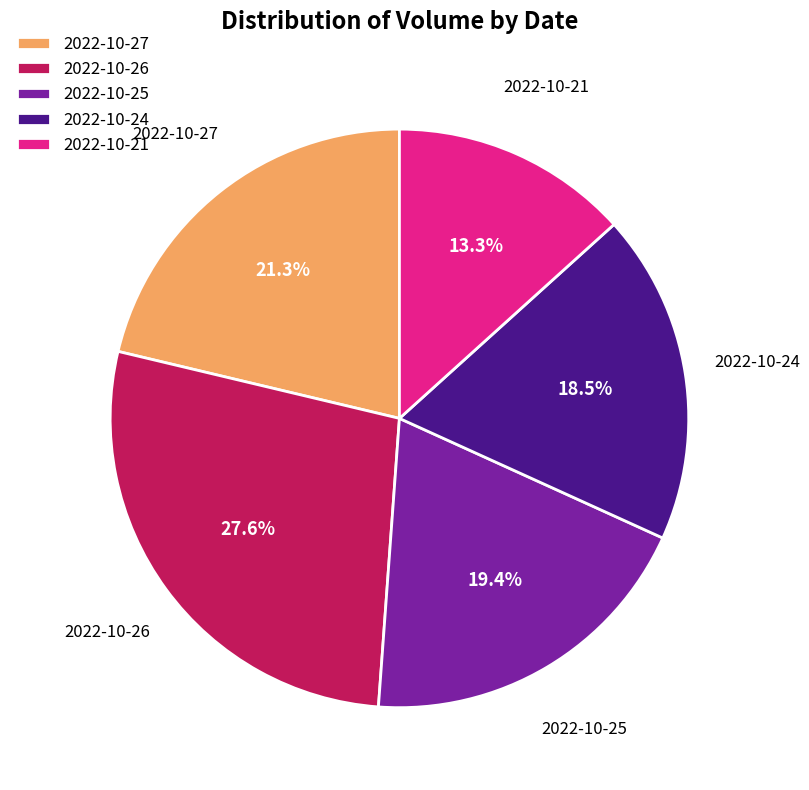

To the nearest percent, what is the difference between the largest and smallest slice percentages?

14%